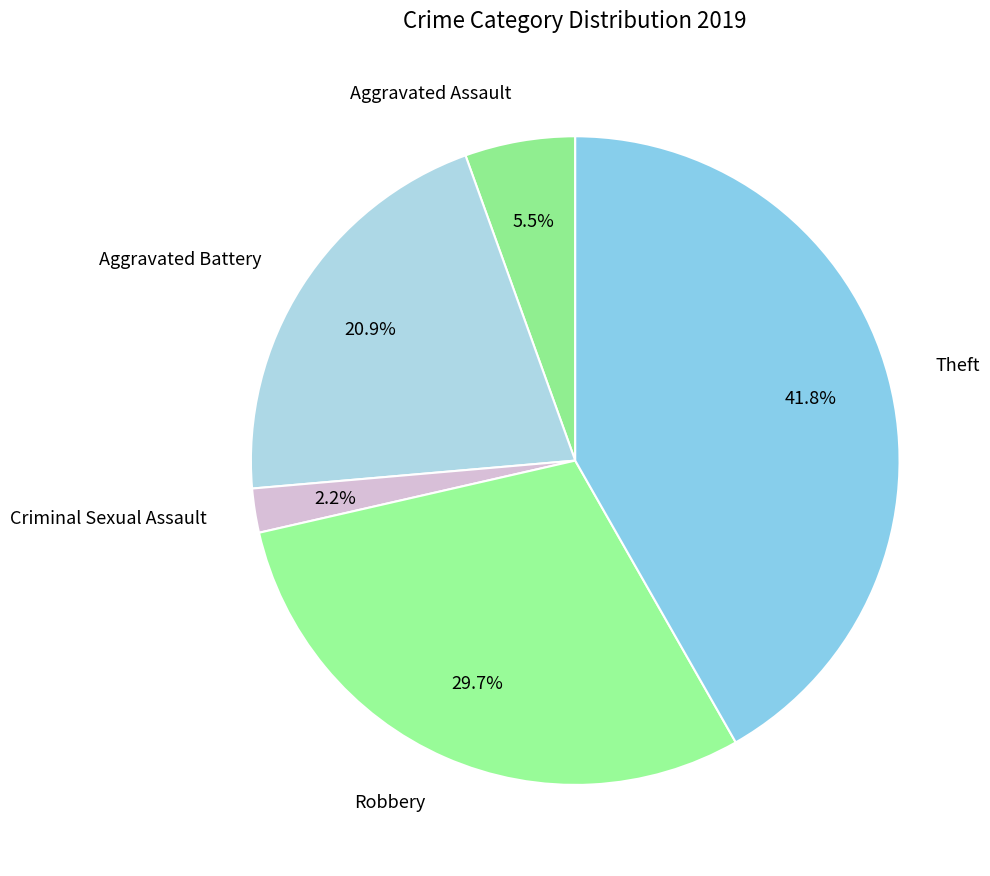

What portion of the pie excludes Theft?

58.2%